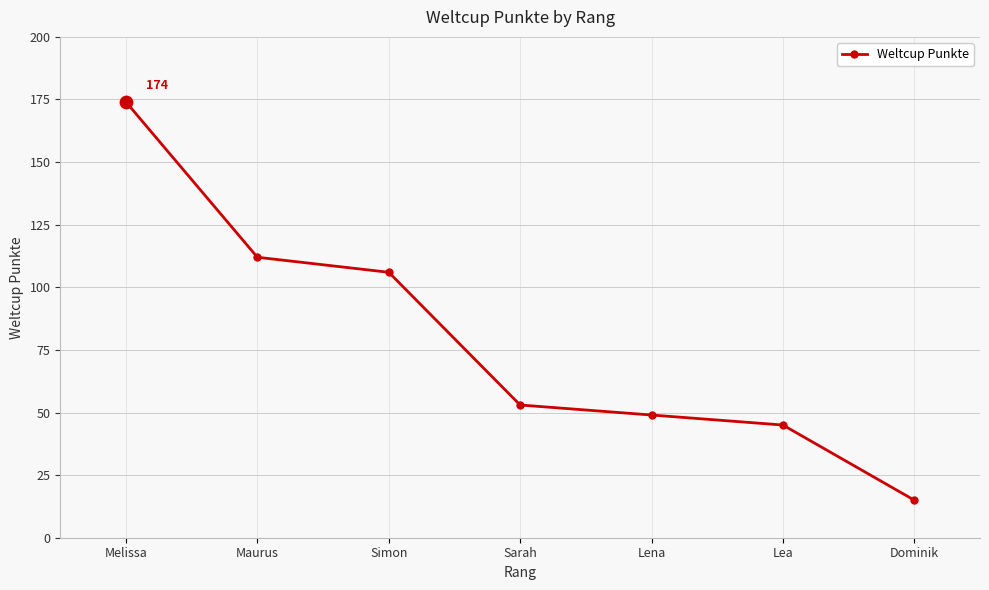

Between Sarah and Lena, which is larger?

Sarah